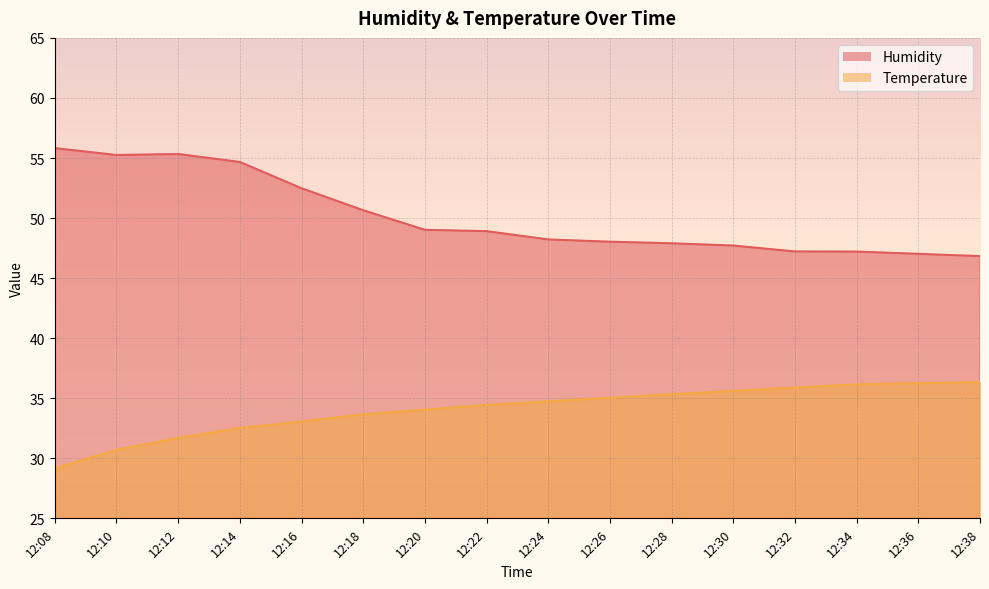

True or false: Temperature has a value of 34.7 at 12:24.

True